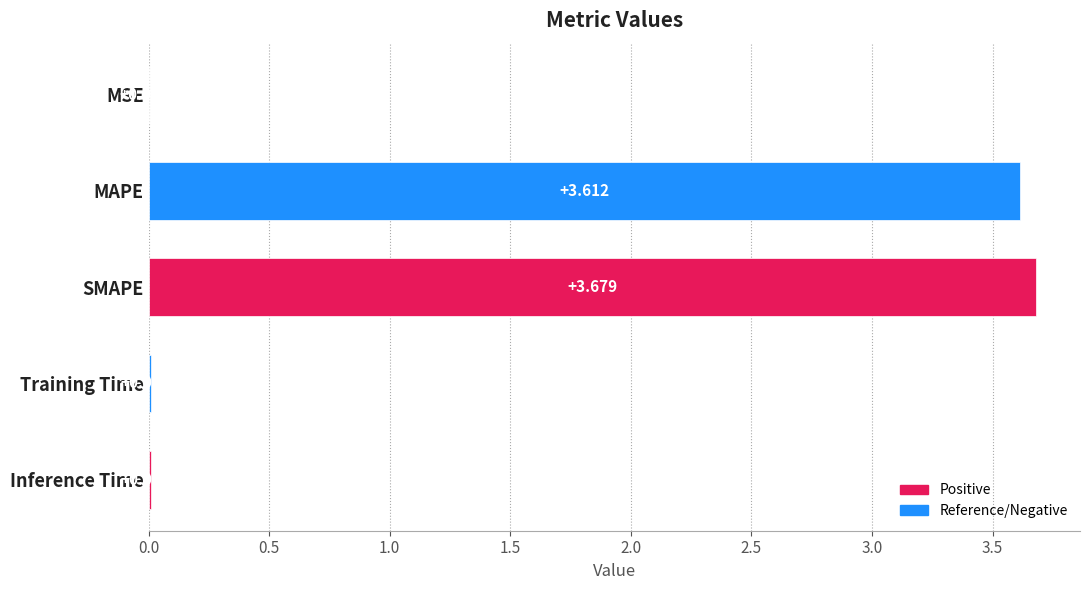

At which label is the value closest to 1?

Inference Time